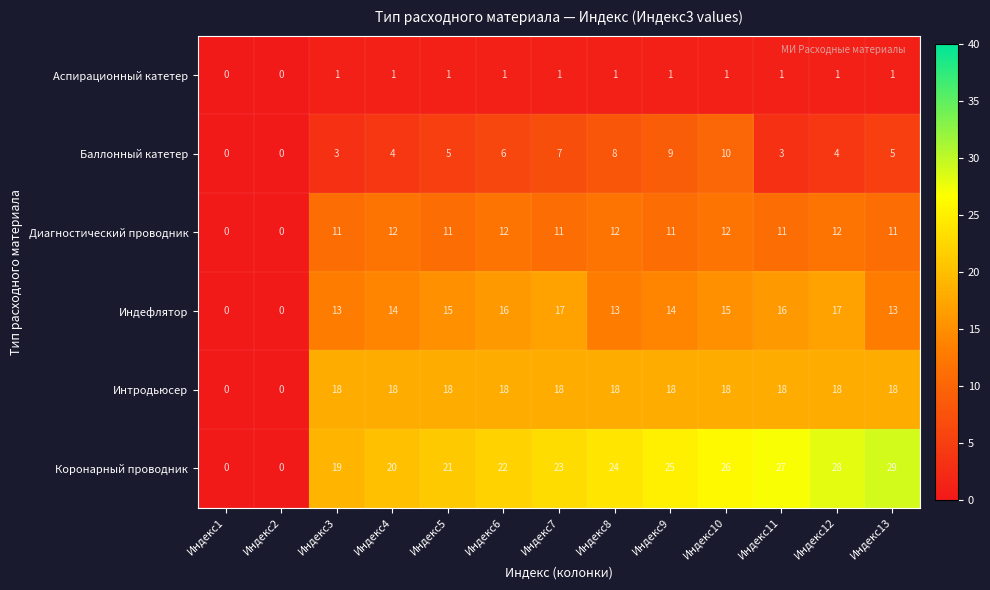

Between Индекс1 and Индекс10, which series saw the biggest shift?

Коронарный проводник